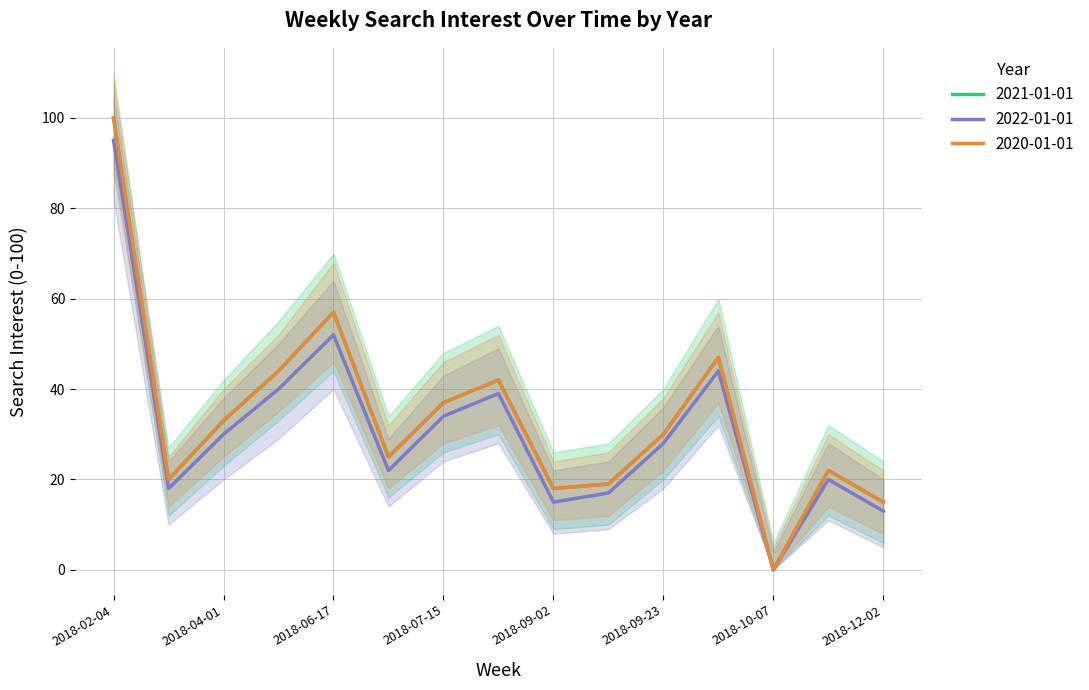

Does the chart display data point markers on the line(s)?

No